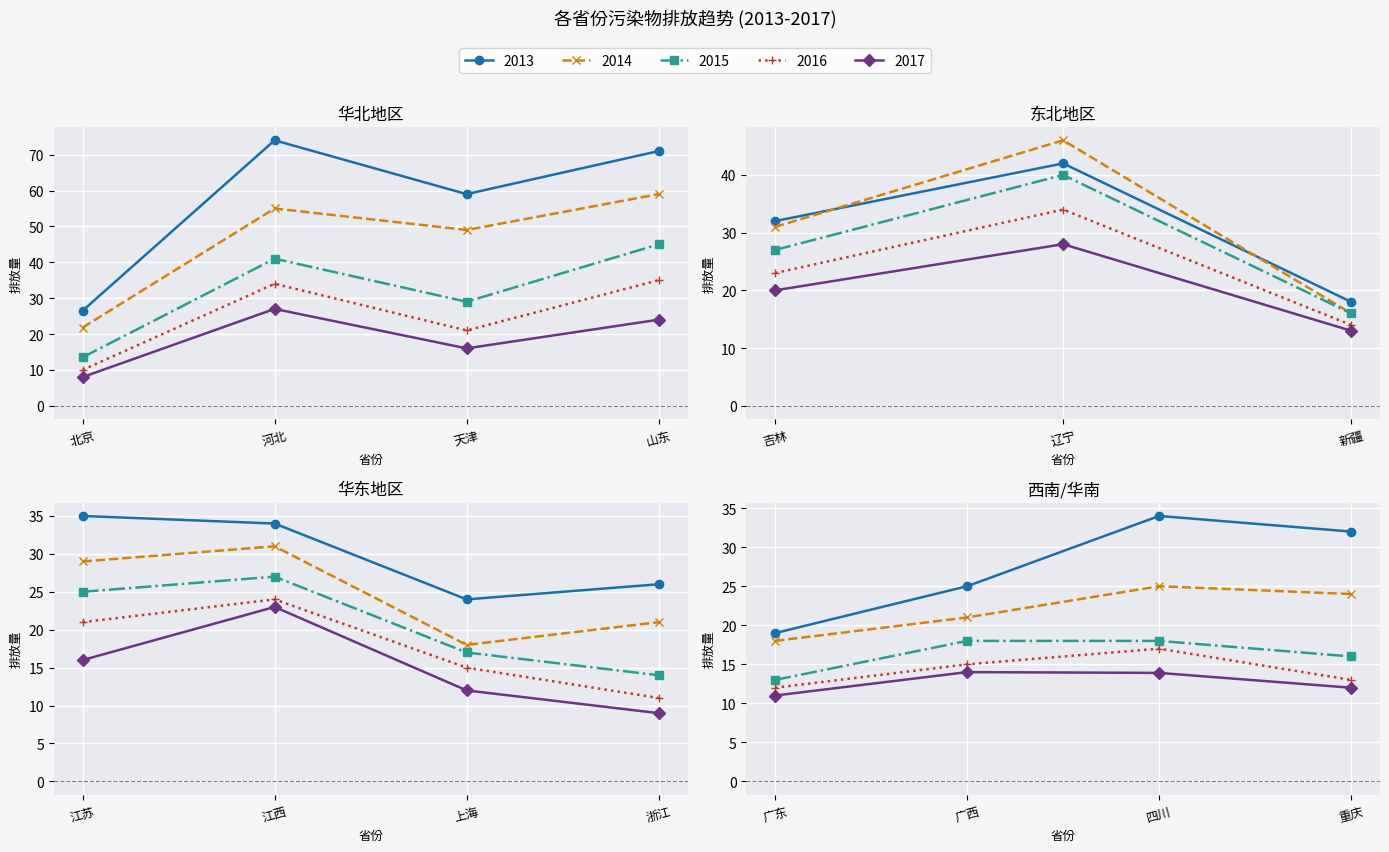

The 2017 series shows 4.6 at 江西. True or false?

False